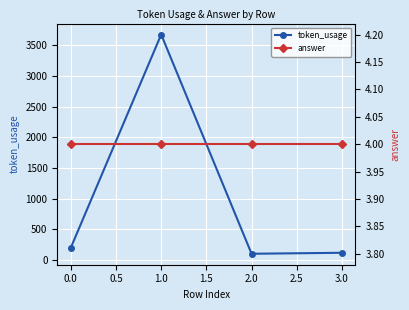

True or false: answer and token_usage intersect in this chart.

False